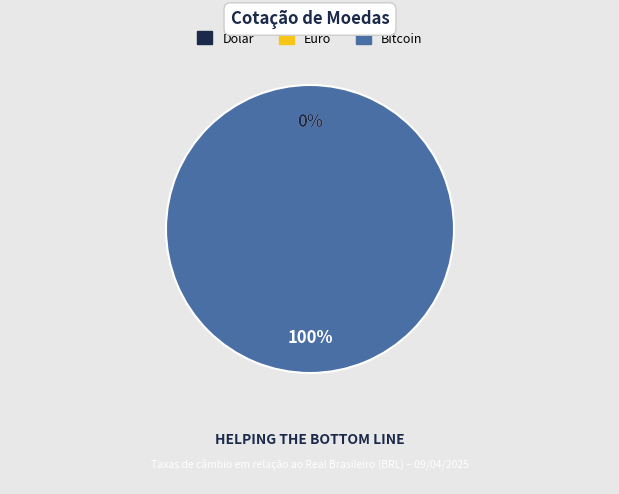

What is the change in value from Dólar to Bitcoin?

+468755994.0